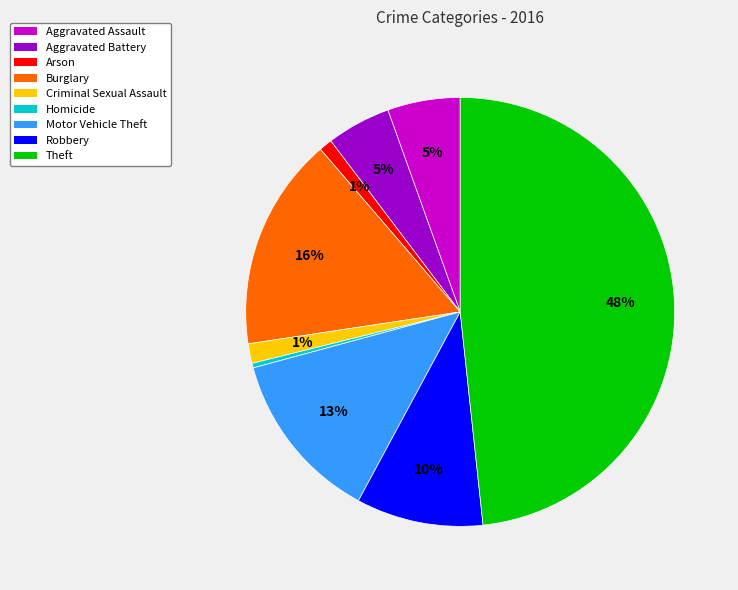

True or false: Aggravated Assault accounts for 5% of the total.

True